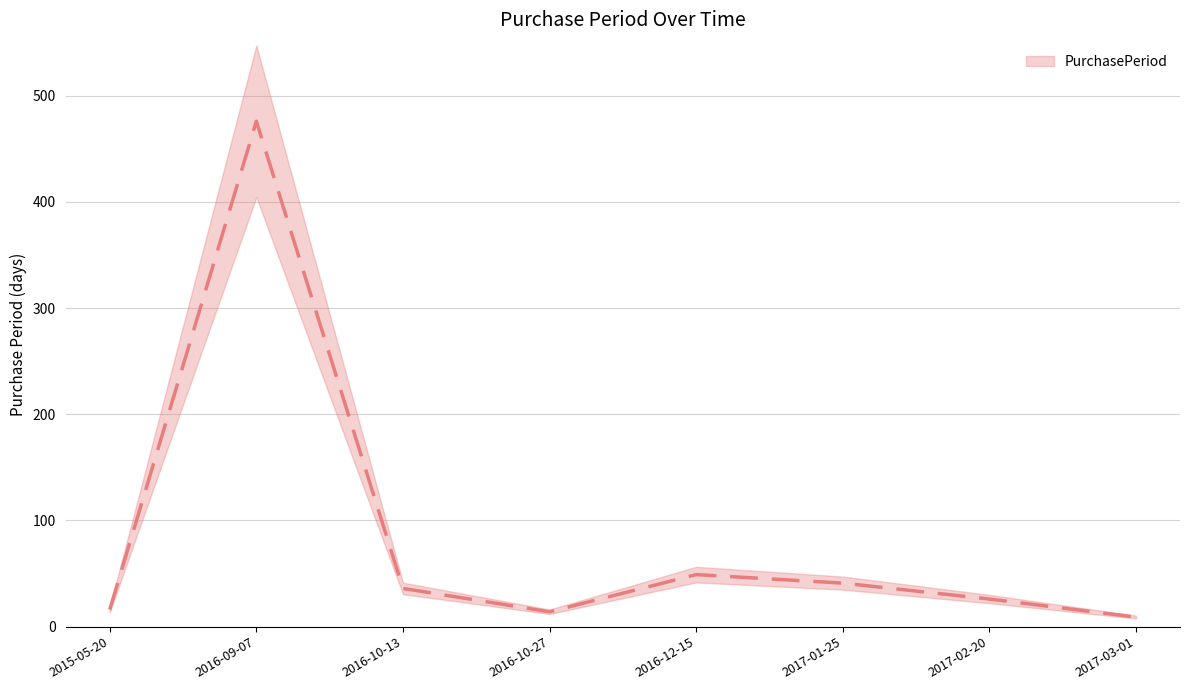

Which has a higher value, 2017-02-20 or 2017-03-01?

2017-02-20